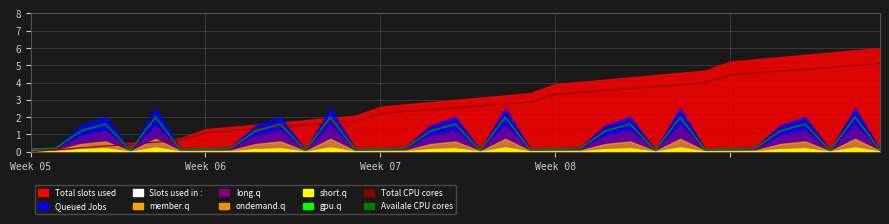

How many intersections are there between Availale CPU cores and Total CPU cores?

7